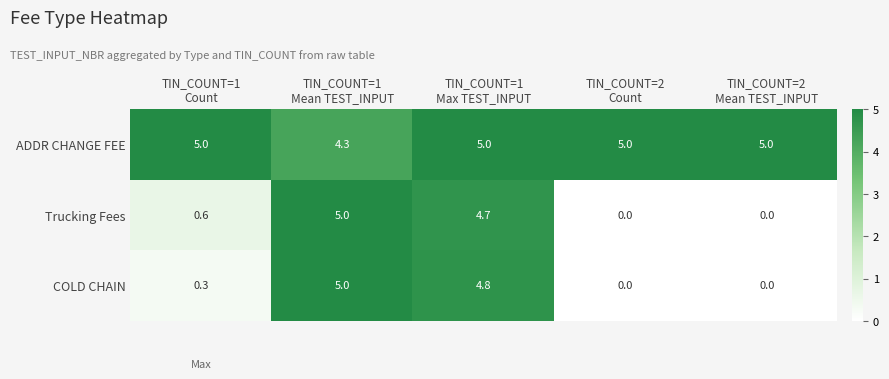

Which series has the largest total across all categories?

ADDR CHANGE FEE